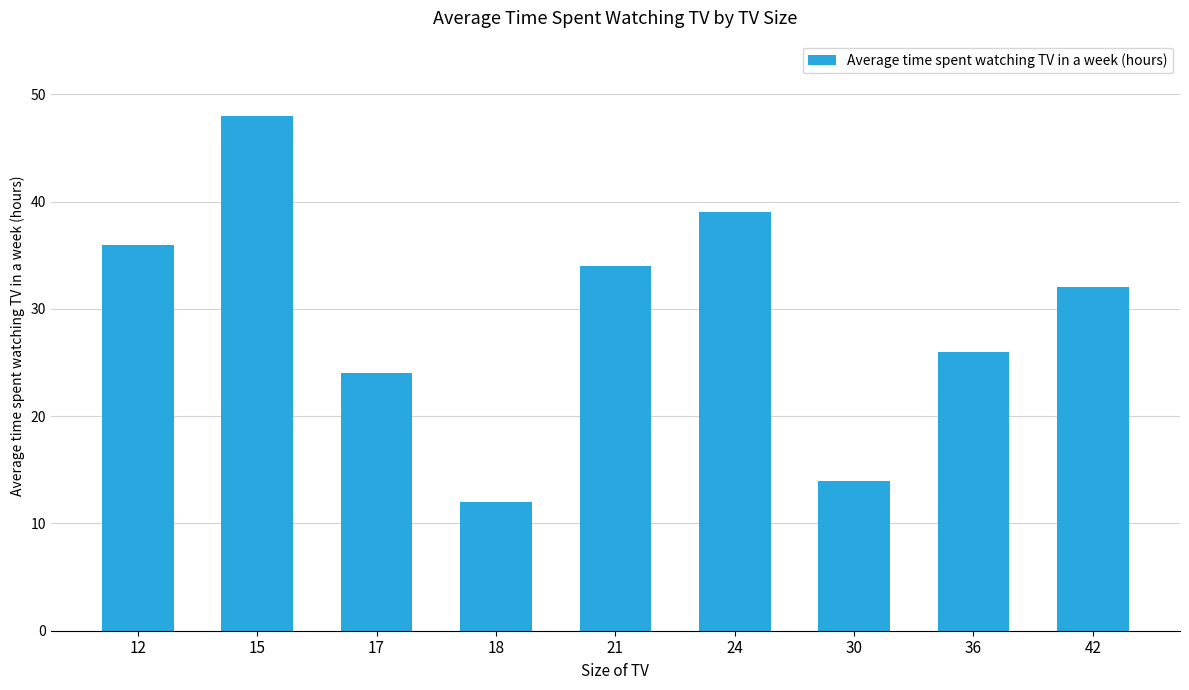

Reading right to left, extract all data points from this chart.

42=32	36=26	30=14	24=39	21=34	18=12	17=24	15=48	12=36